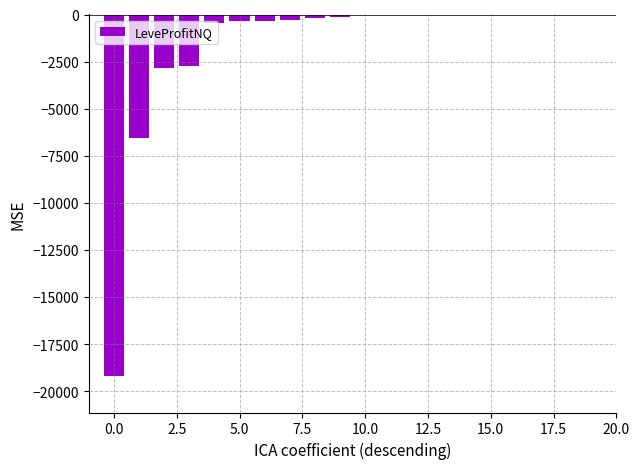

What is the sum of all values?

-33145.2